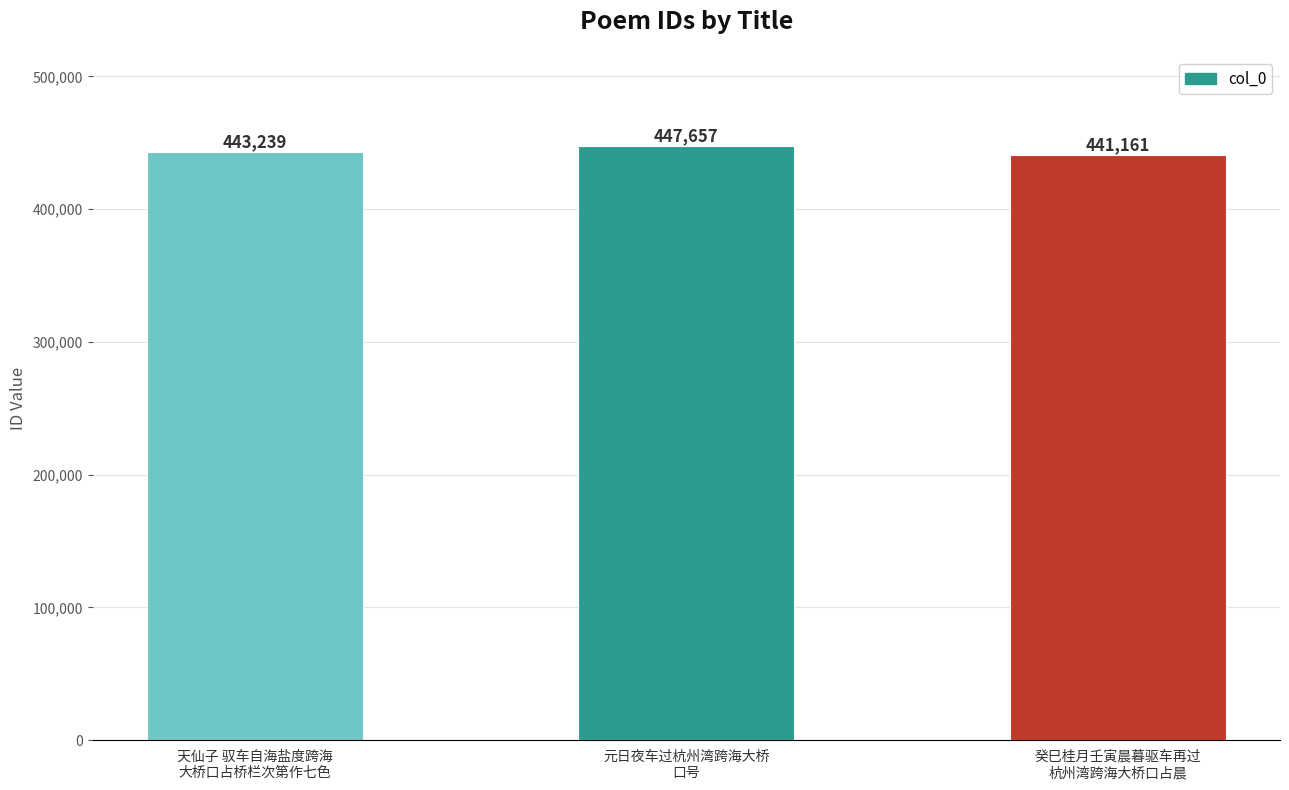

Count the values in the range 441161 to 447657.

3